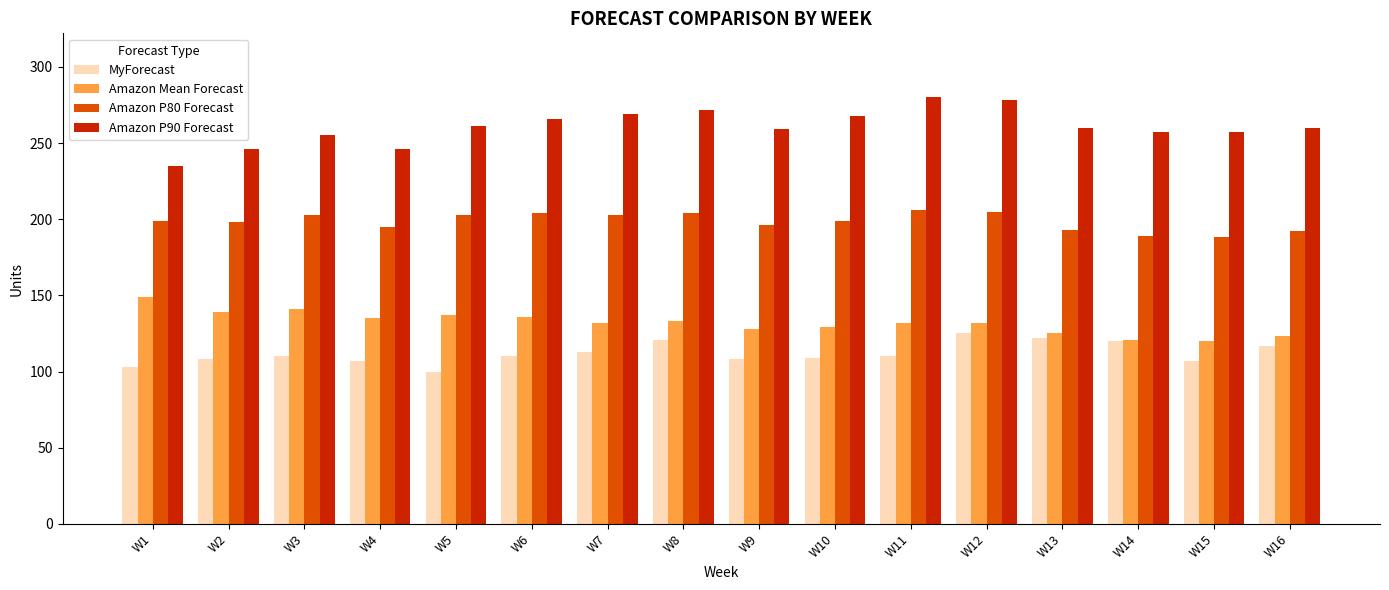

Is the value of Amazon P80 Forecast at W14 greater than the value of MyForecast at W10?

Yes